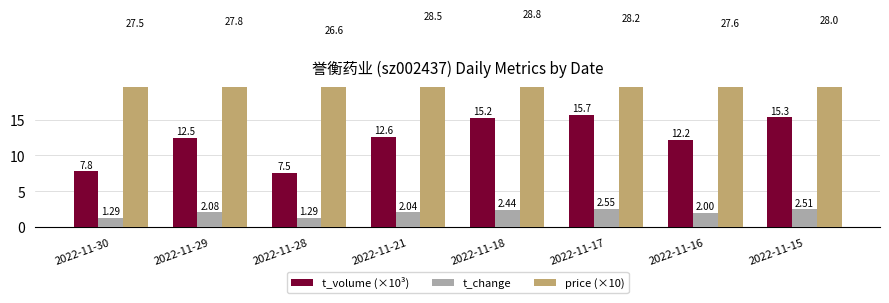

What is the total value across all series at 2022-11-17?

46.4